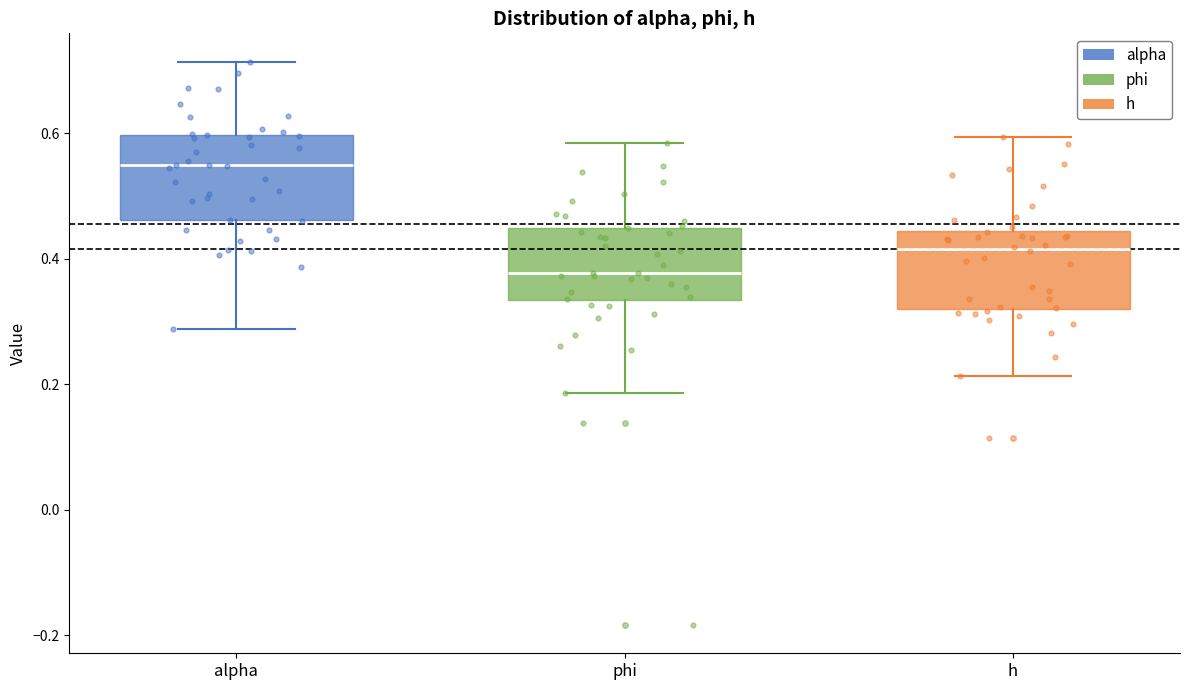

Where does the lower whisker of the box for phi end on the y-axis? The values are not printed on the chart, so give them approximately, as read against the axis.

0.18